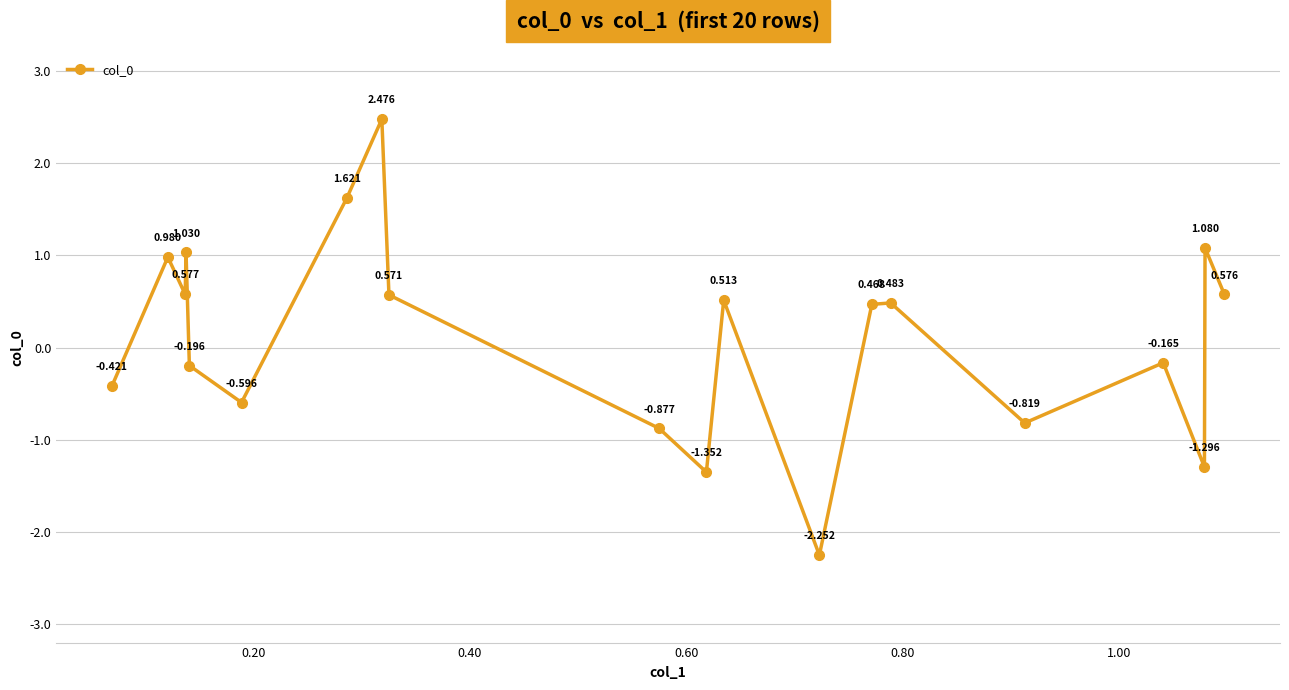

Does the chart have visible grid lines?

Yes